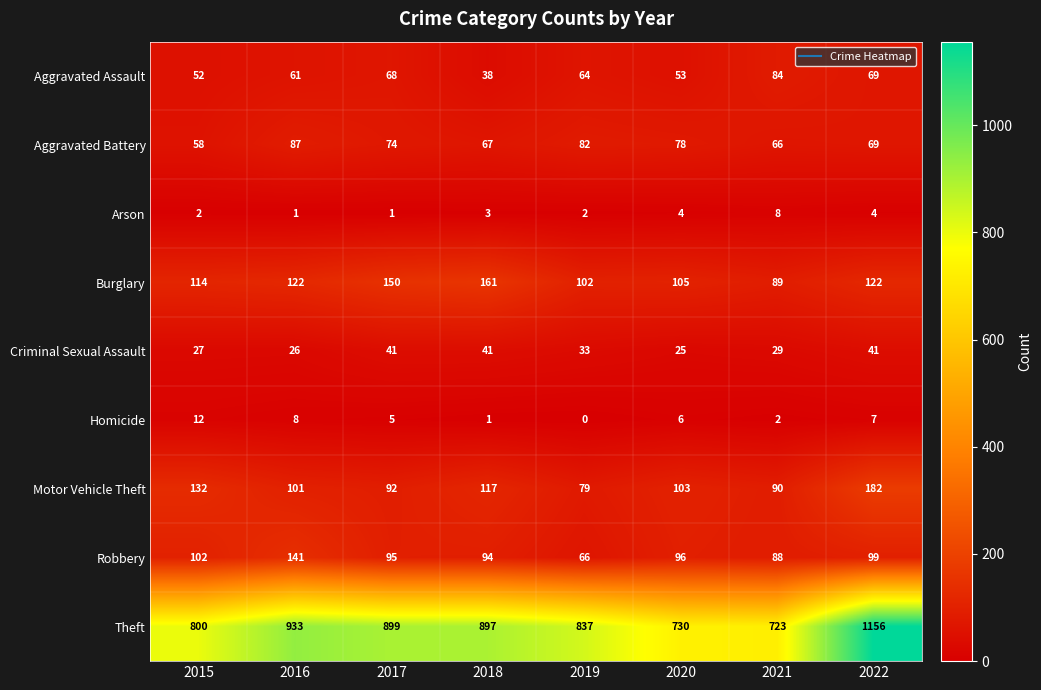

What is the minimum value for Criminal Sexual Assault?

25